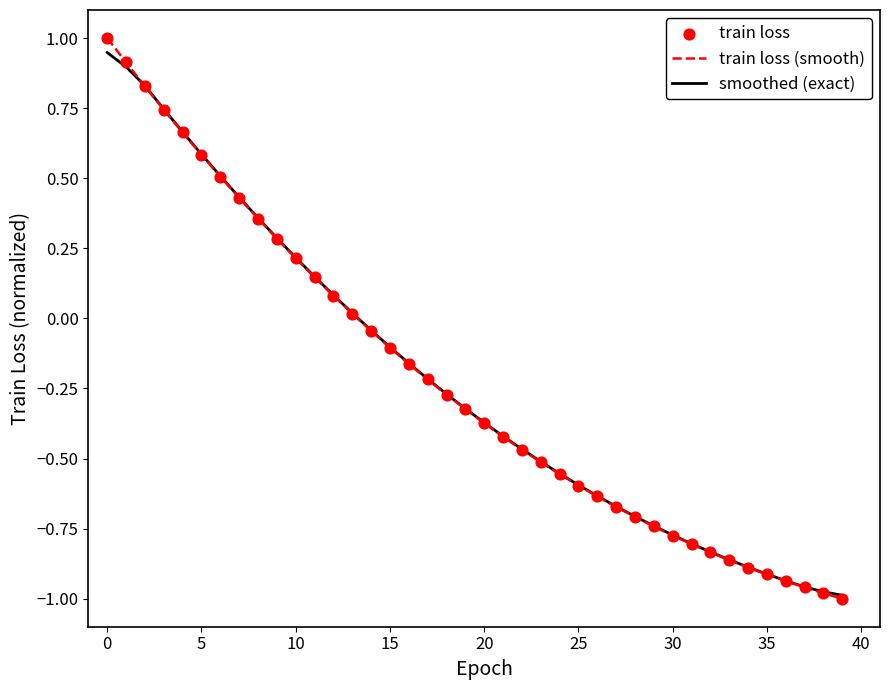

Which series has the widest spread of values?

train loss (smooth)